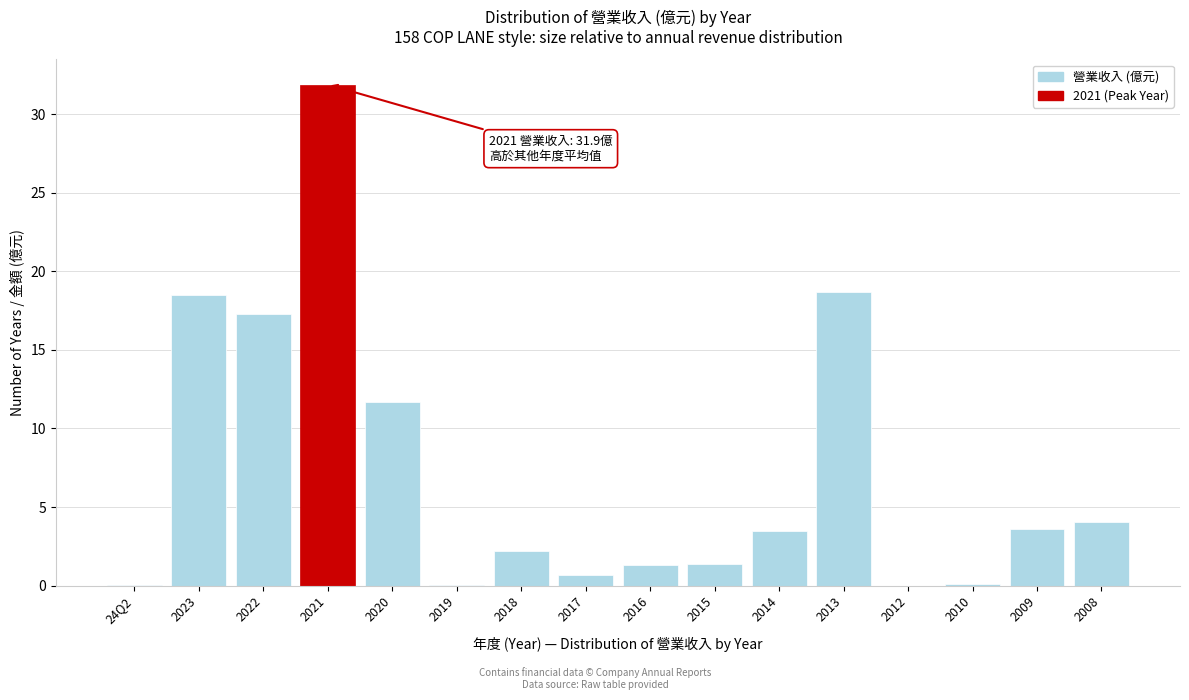

What is the change in value from 2023 to 2022?

-1.2